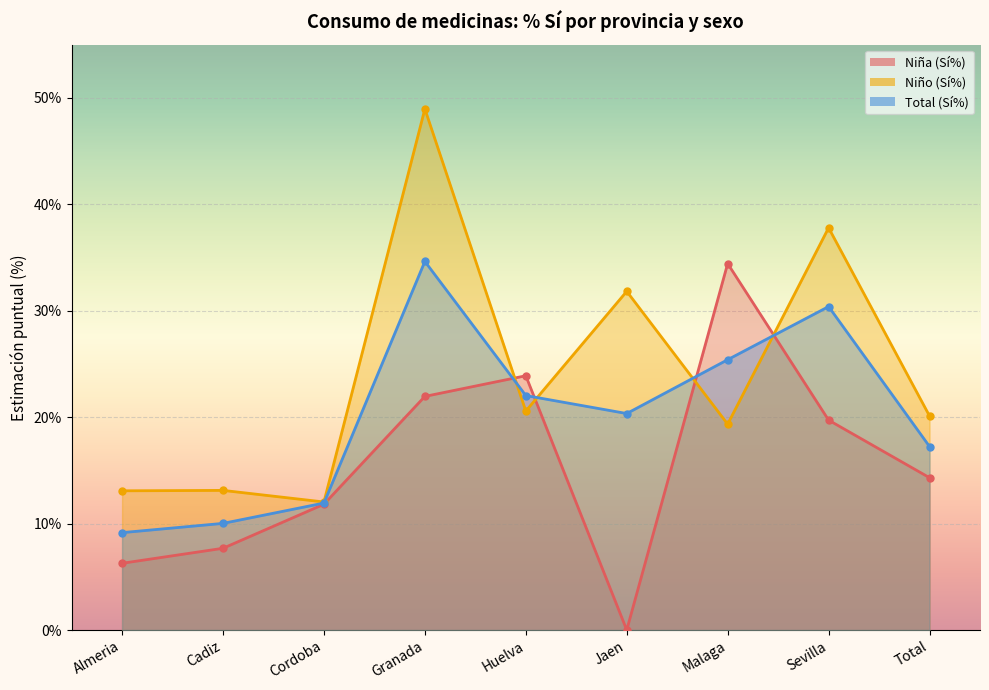

What is the difference between the Niña (Sí%) values at Cadiz and Huelva?

16.2